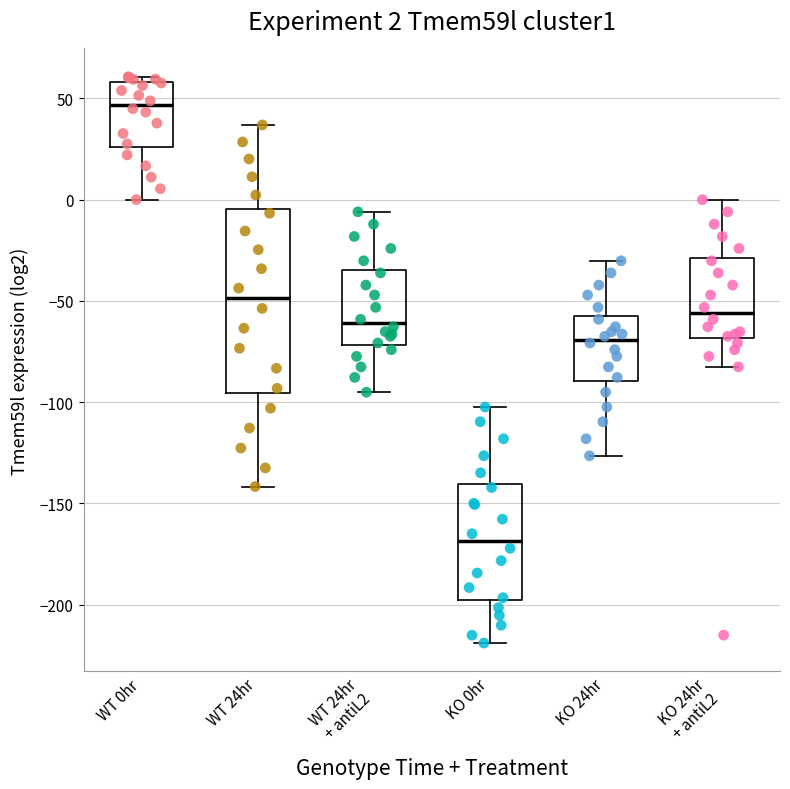

Which box is the tallest, from its lower edge to its upper edge?

WT 24hr